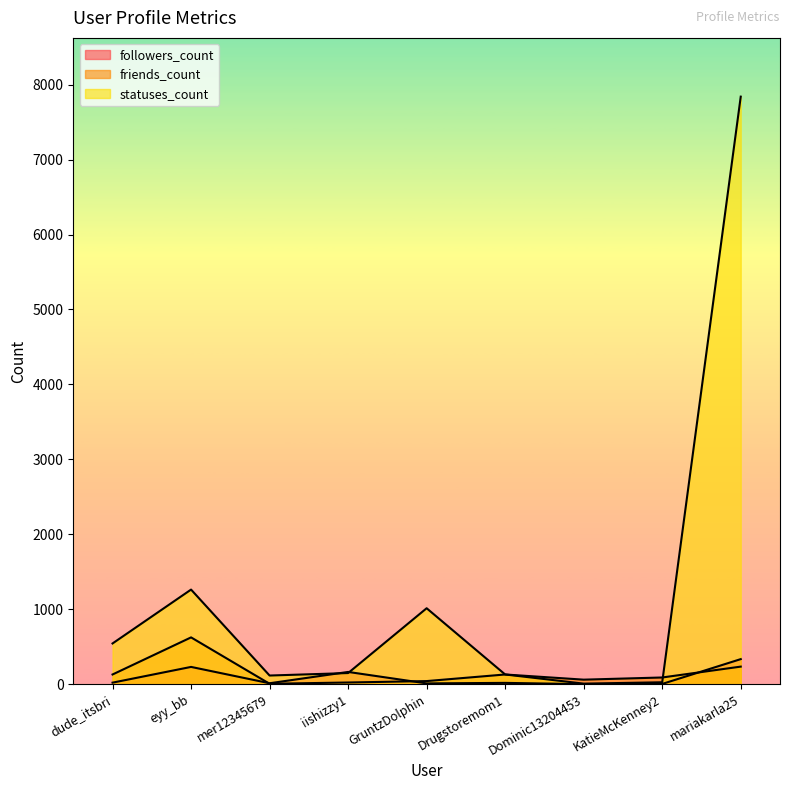

What is the greatest value displayed?

7840